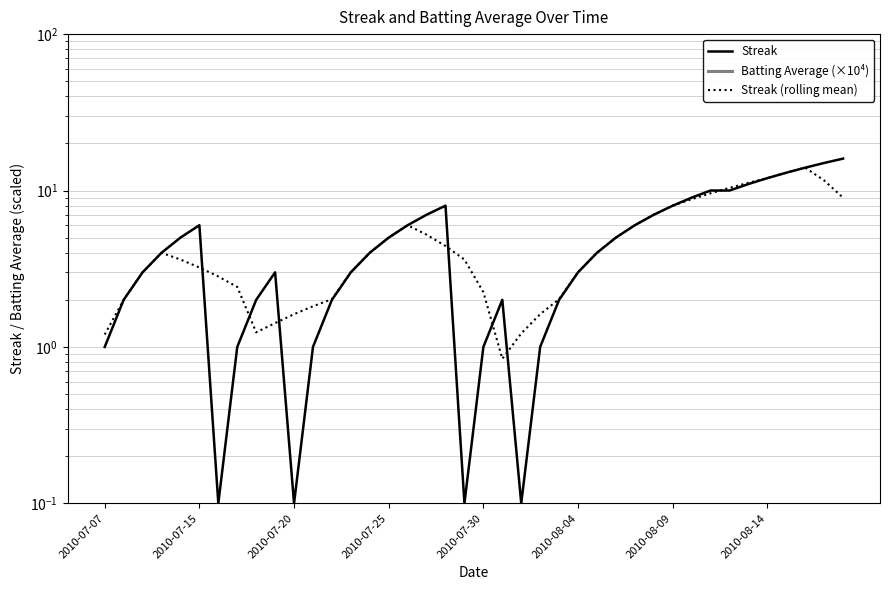

What are all the series names shown in the legend?

Streak, Batting Average (×10⁴), Streak (rolling mean)